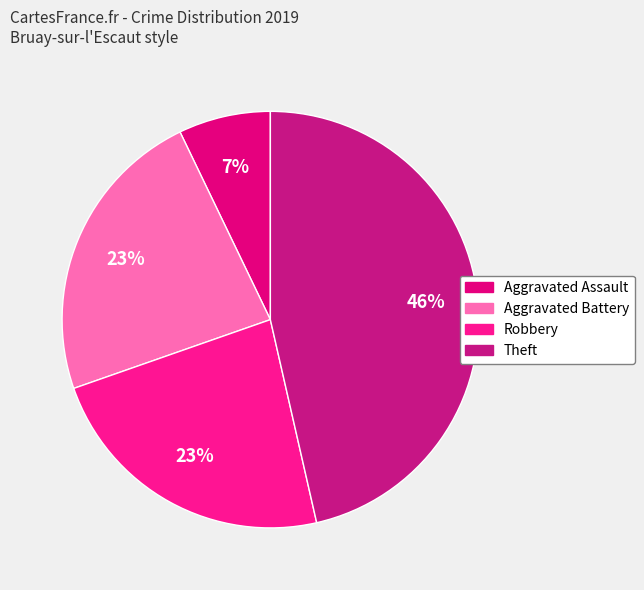

The Theft slice represents 57% of the pie. True or false?

False